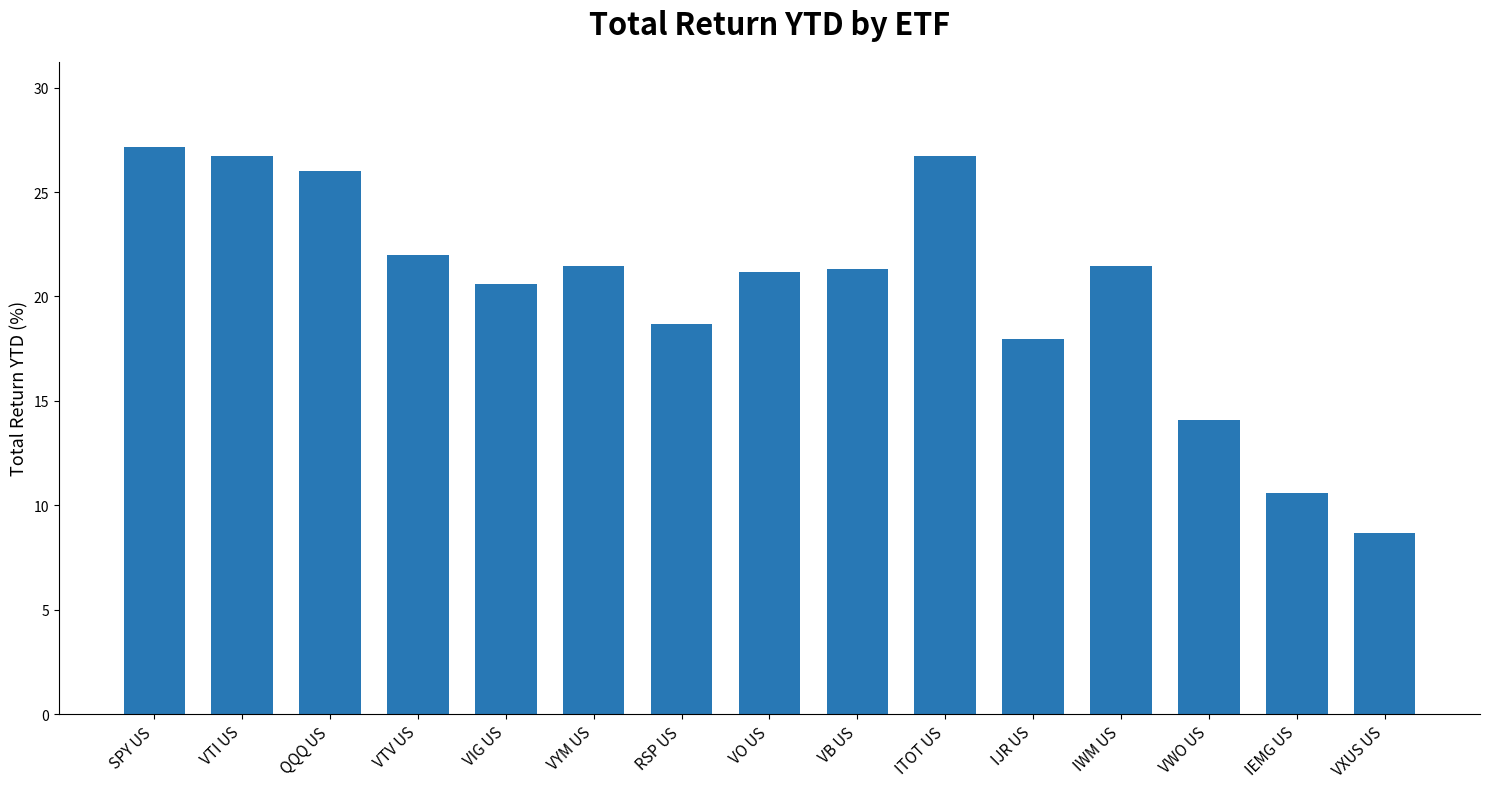

Are the bars grouped side by side (vs. stacked)?

No